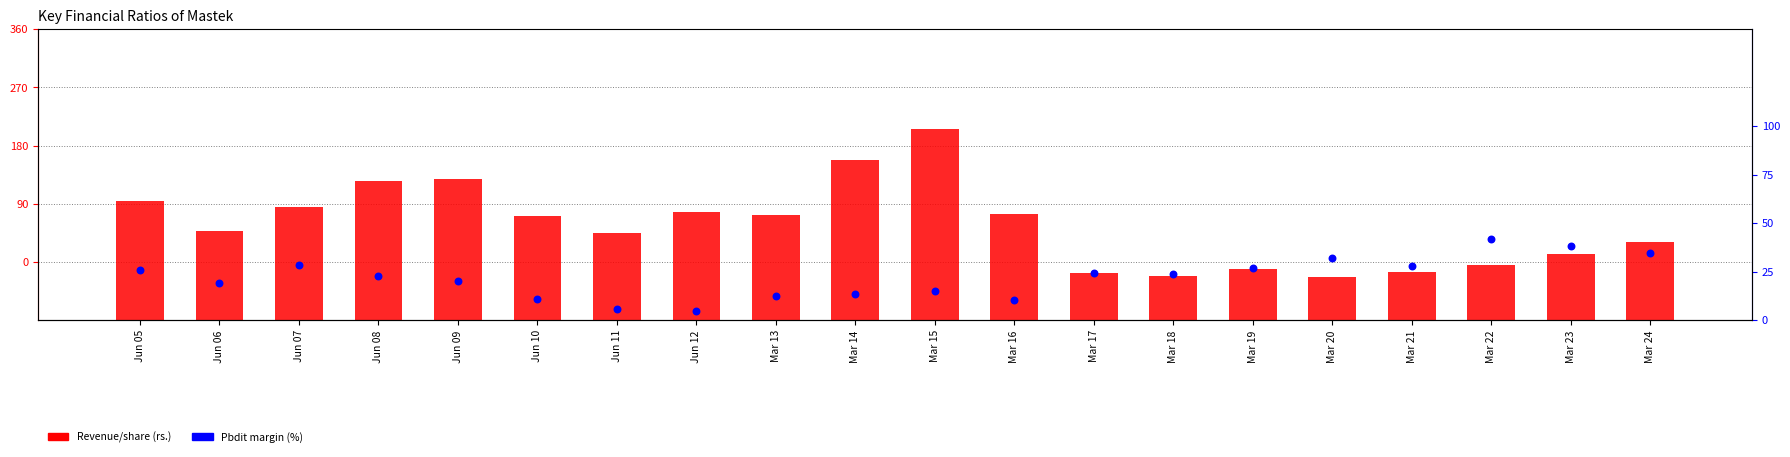

At which category is the sum across all series the highest?

Mar 15